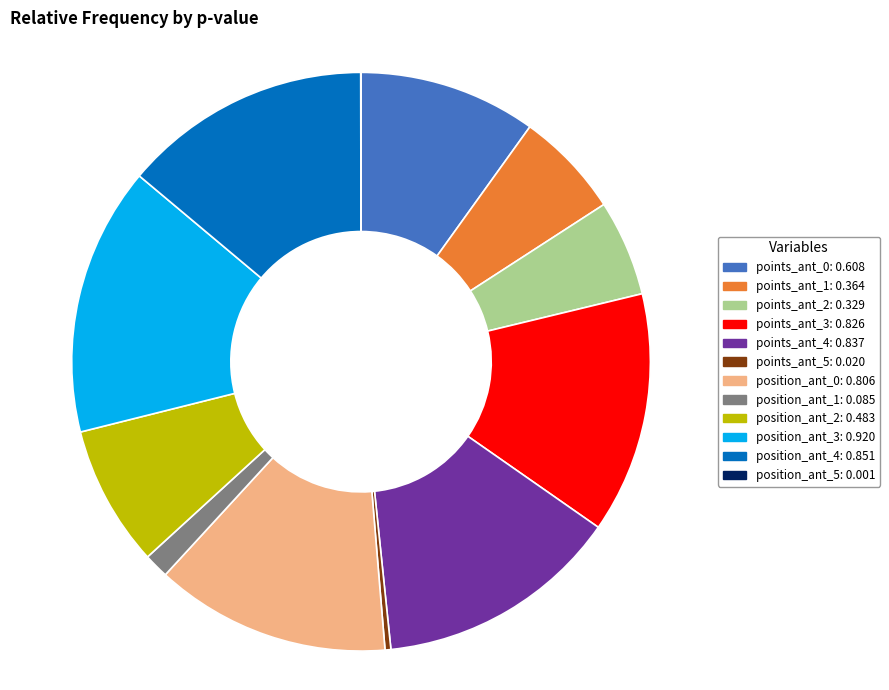

Is it true that position_ant_4: 0.851 is 24% of the pie?

False